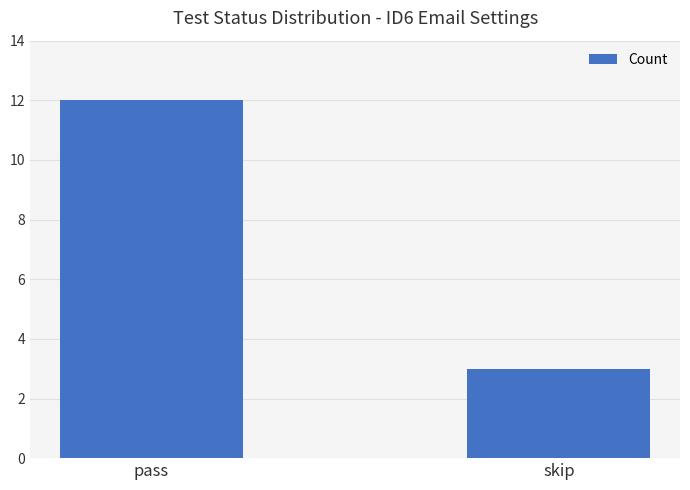

What position from the left is pass?

1